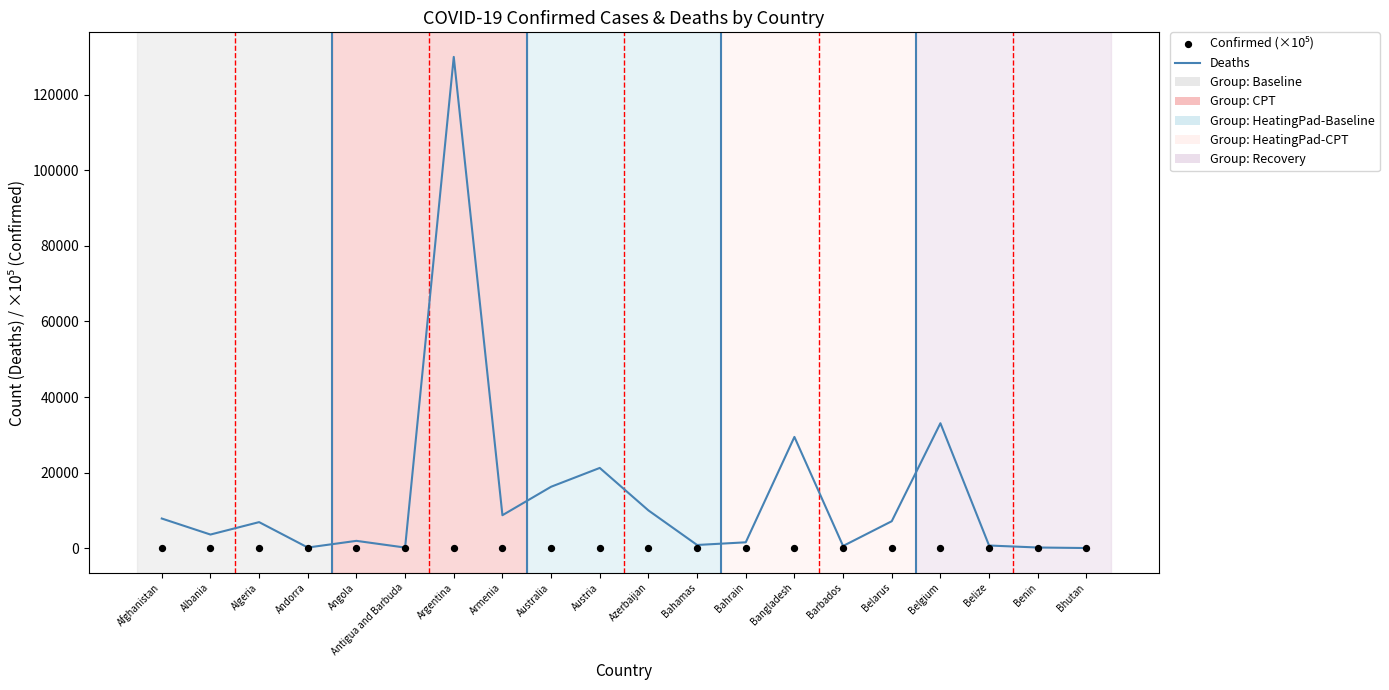

At which category is the sum across all series the highest?

Argentina